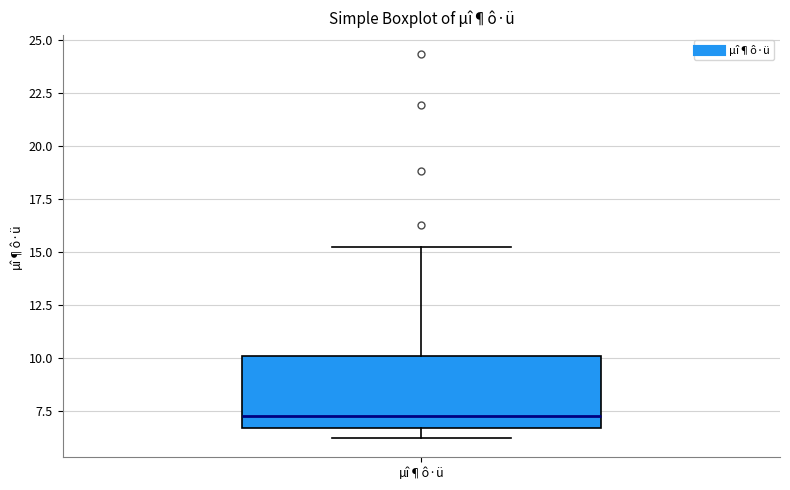

Transcribe this box plot: give where the median line is, the range the box spans, and where the two whiskers end, as read against the y-axis. The values are not printed on the chart, so give them approximately, as read against the axis.

median 7.0, box 6.5 to 10.0, whiskers 6.0 to 15.5